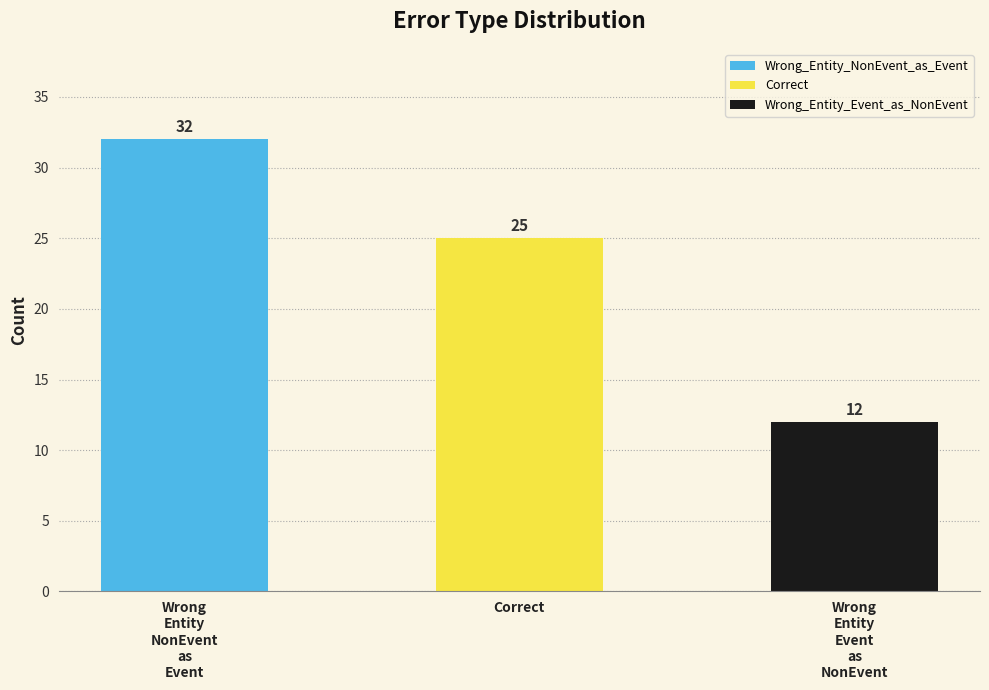

What is the minimum value shown in the chart?

12